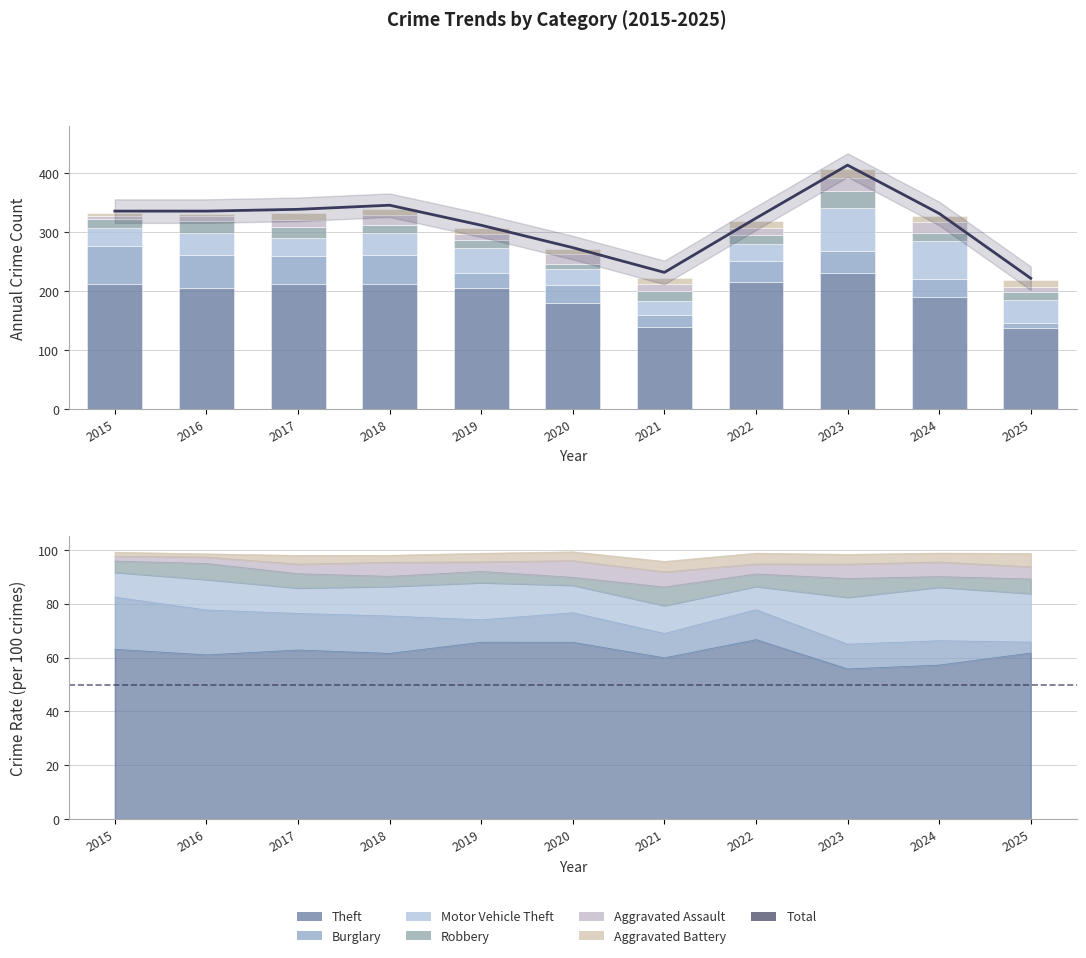

What is the difference between the highest and lowest values at 2023?

216